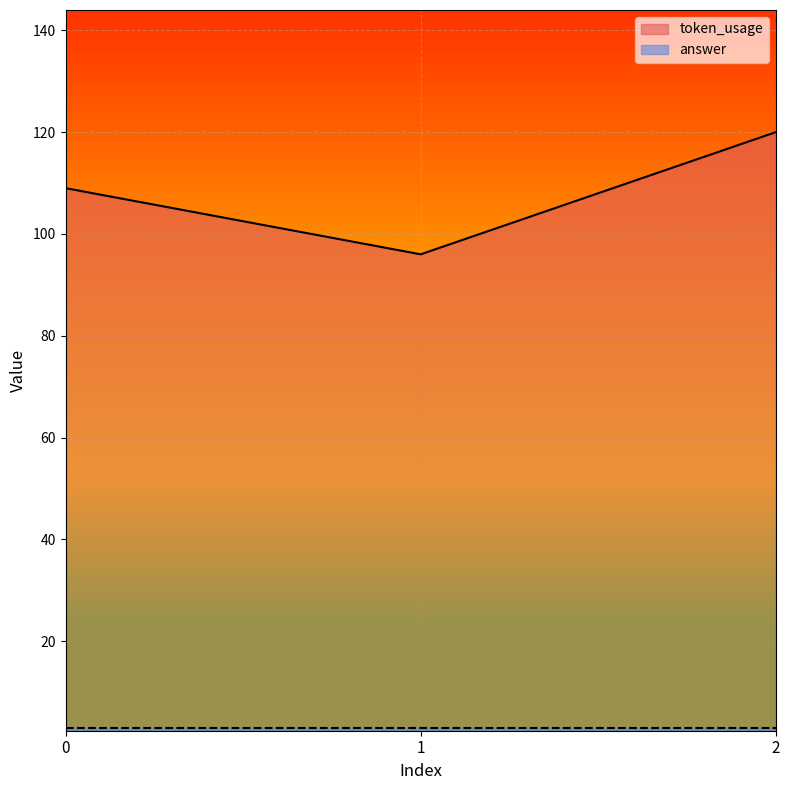

The chart shows a value of 96 at 1. True or false?

True